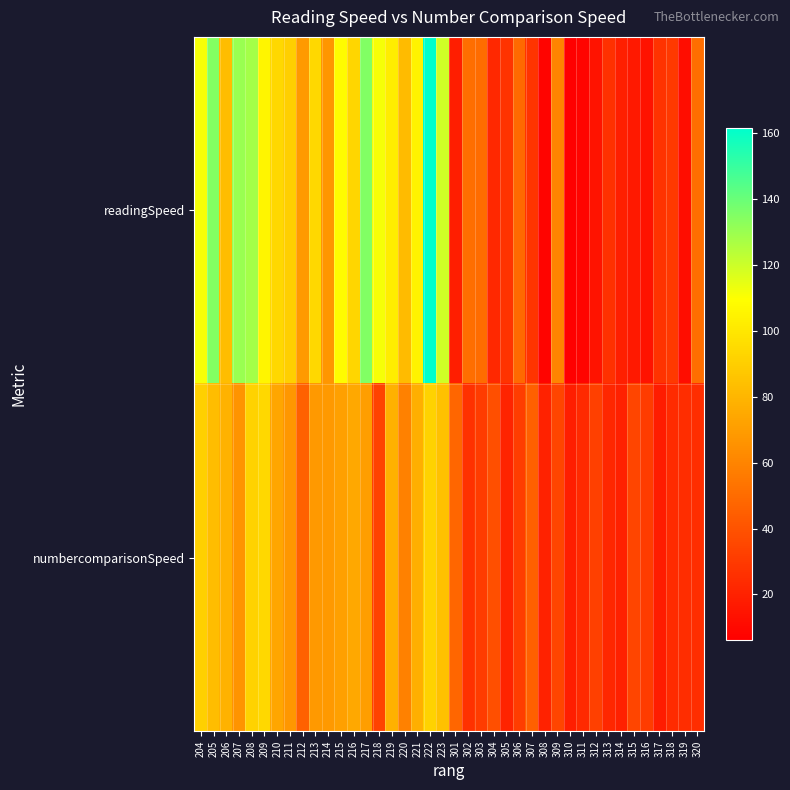

Reading left to right, what are all the values shown in this chart?

readingSpeed: 204=111.5	205=134.6	206=83.2	207=130.4	208=127.8	209=105.8	210=93.7	211=90.4	212=69.2	213=93.8	214=67.1	215=108.7	216=93.2	217=135.1	218=111.5	219=102.0	220=82.4	221=104.9	222=161.6	223=119.4	301=18.7	302=51.1	303=50.3	304=22.8	305=27.0	306=49.1	307=27.8	308=8.2	309=60.1	310=6.0	311=8.1	312=14.1	313=26.7	314=19.1	315=16.6	316=14.4	317=27.3	318=29.2	319=11.6	320=51.0
numbercomparisonSpeed: 204=90.6	205=83.2	206=78.6	207=66.8	208=91.4	209=94.0	210=74.1	211=67.8	212=45.8	213=68.4	214=68.4	215=71.3	216=74.4	217=71.0	218=33.7	219=78.2	220=58.5	221=77.3	222=91.4	223=85.0	301=47.4	302=26.4	303=30.6	304=38.7	305=21.0	306=31.3	307=45.4	308=20.2	309=34.5	310=18.6	311=23.7	312=32.7	313=22.3	314=19.6	315=34.2	316=30.6	317=18.0	318=24.1	319=24.8	320=25.2